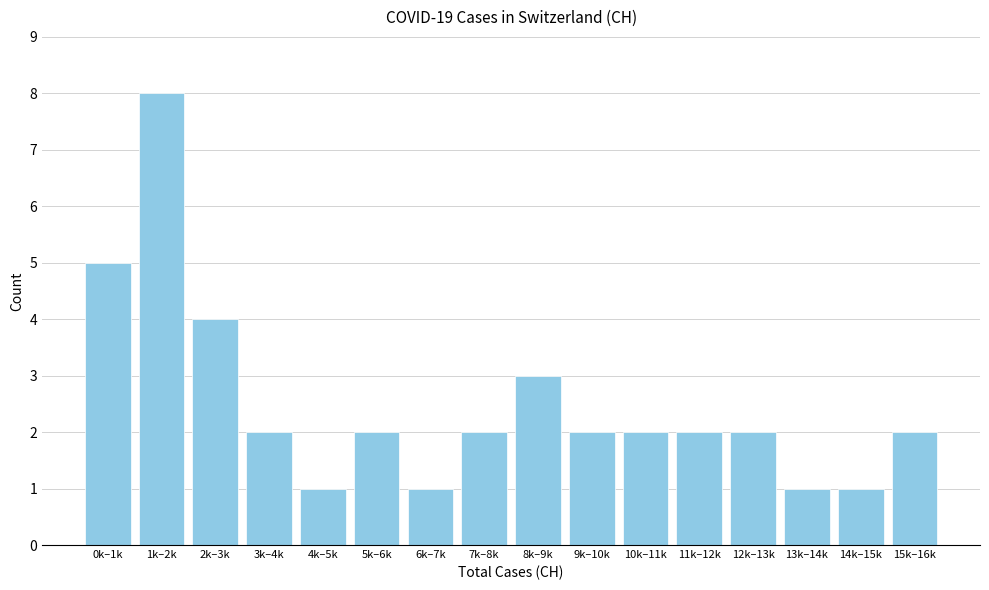

Reading left to right, transcribe all the data shown in this chart.

0k–1k=5	1k–2k=8	2k–3k=4	3k–4k=2	4k–5k=1	5k–6k=2	6k–7k=1	7k–8k=2	8k–9k=3	9k–10k=2	10k–11k=2	11k–12k=2	12k–13k=2	13k–14k=1	14k–15k=1	15k–16k=2